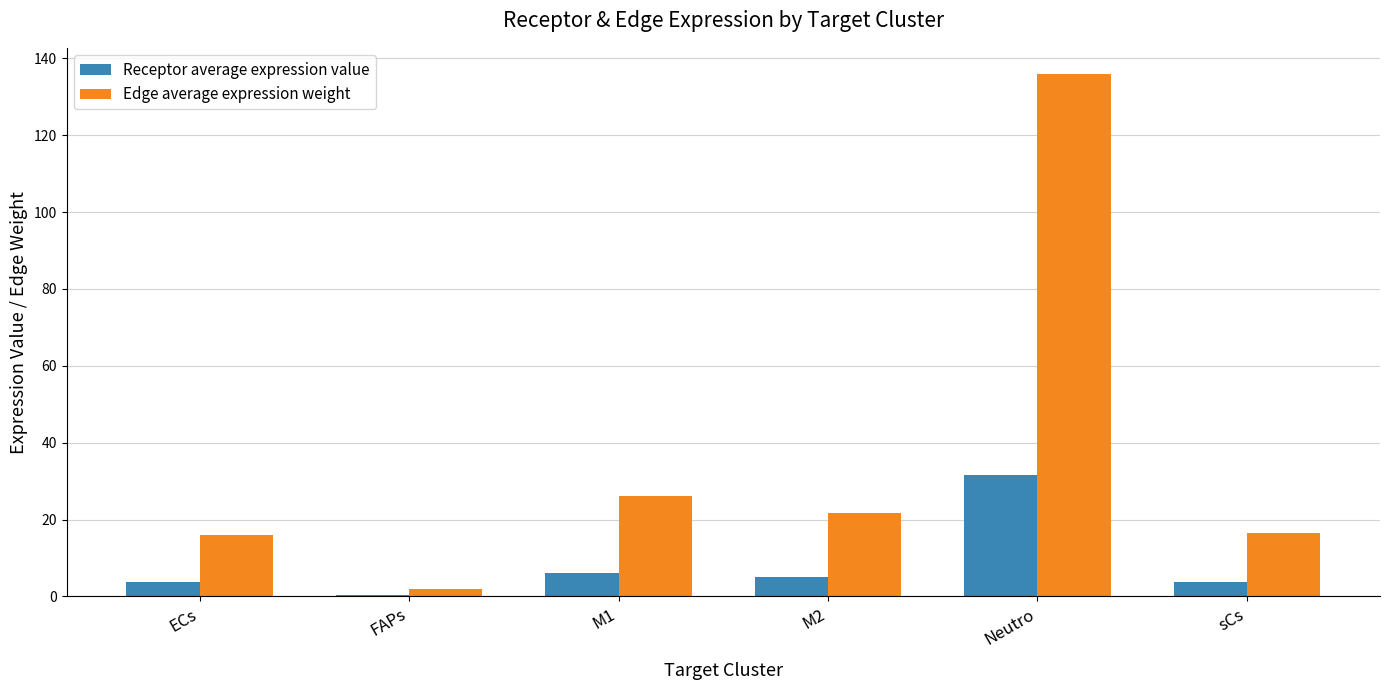

Which series has the largest total across all categories?

Edge average expression weight